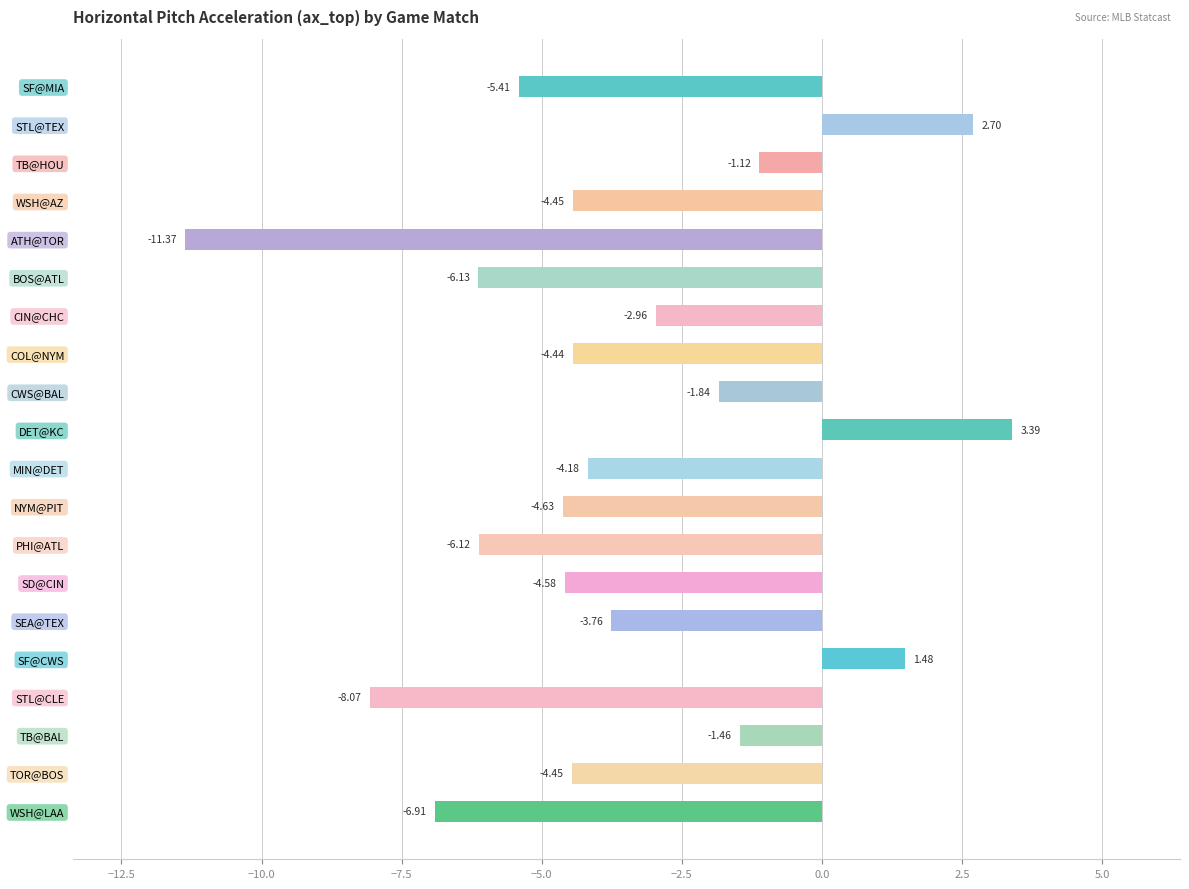

What is the label of the 7th bar from the top?

CIN@CHC